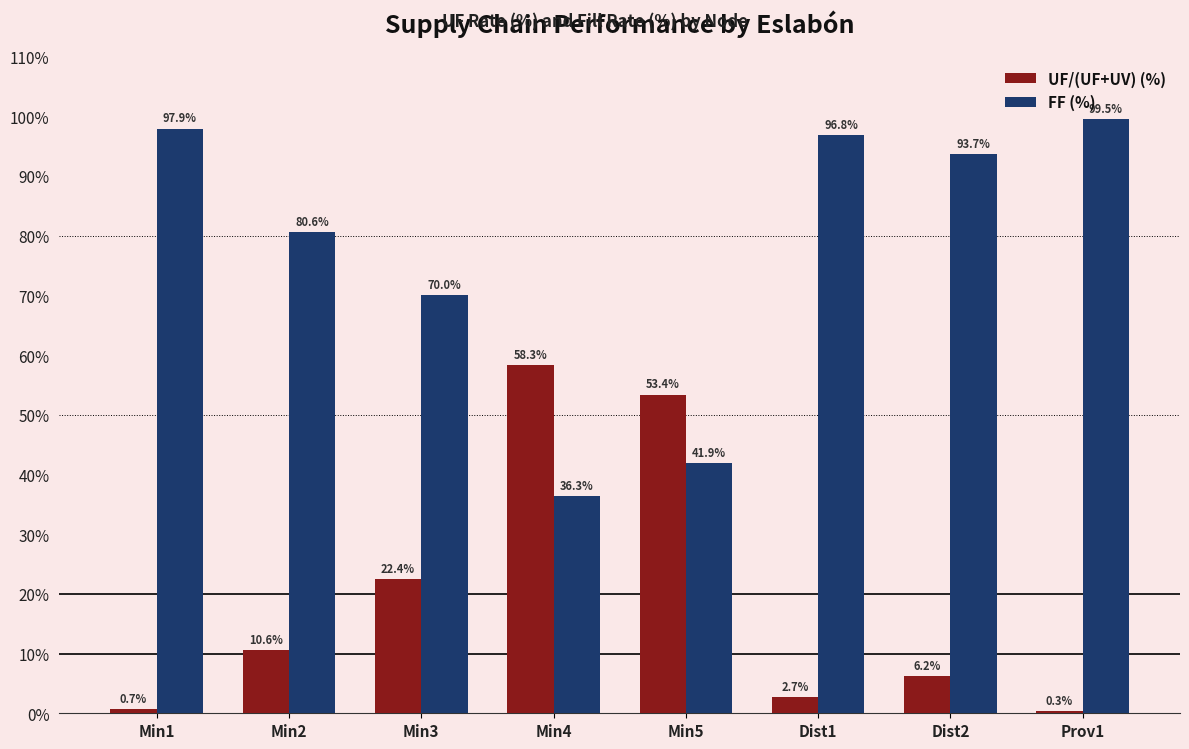

What is the sum of the UF/(UF+UV) (%) values at Prov1 and Min4?

58.6